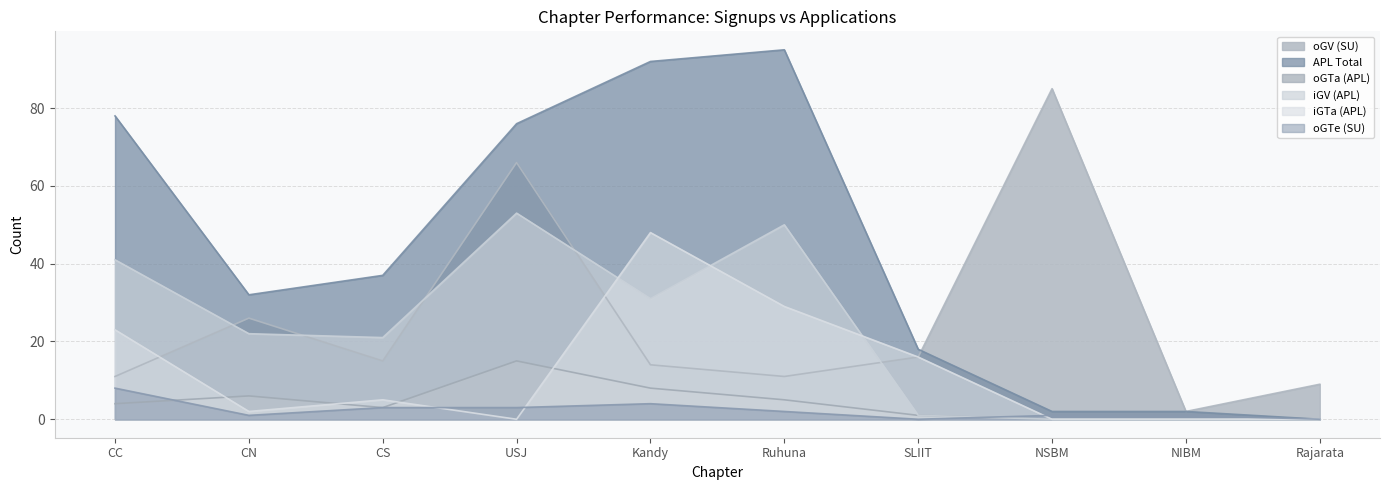

Which series has the largest total across all categories?

APL Total